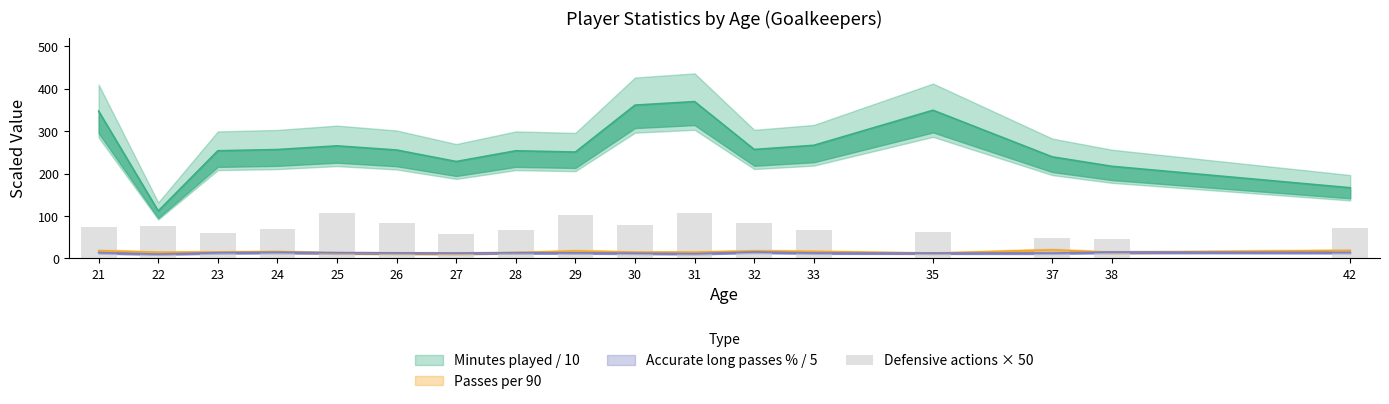

What is the value of the 11th bar from the left?

107.0